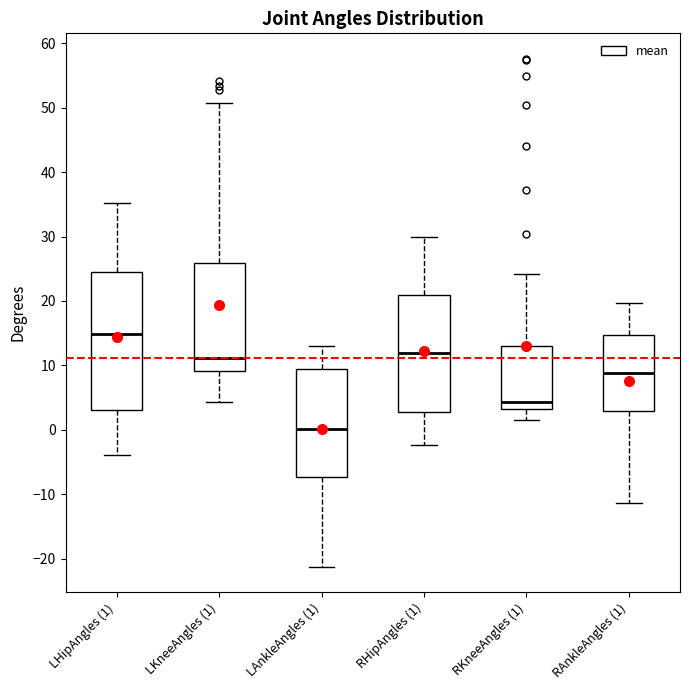

Which box is the tallest, from its lower edge to its upper edge?

LHipAngles (1)